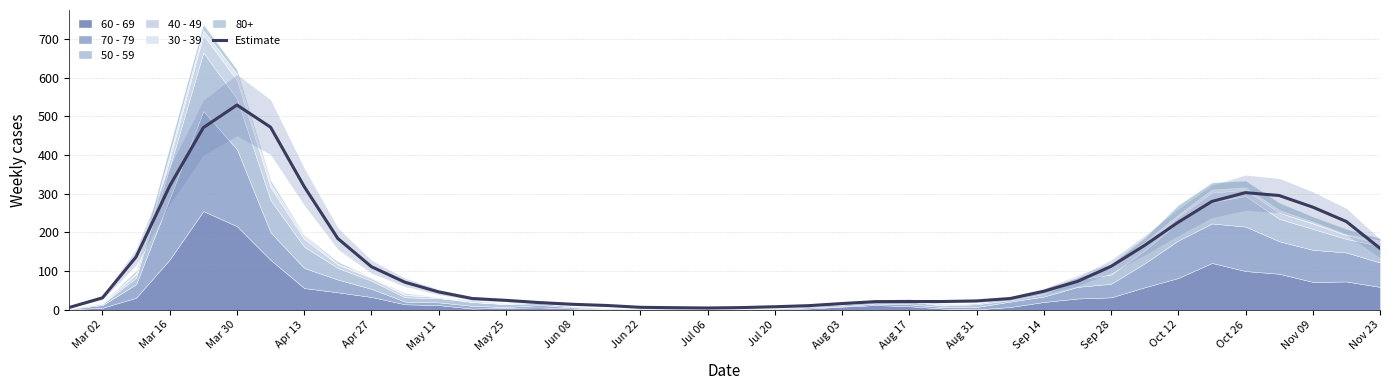

The value of Estimate at Sep 28 is 189.5. True or false?

False